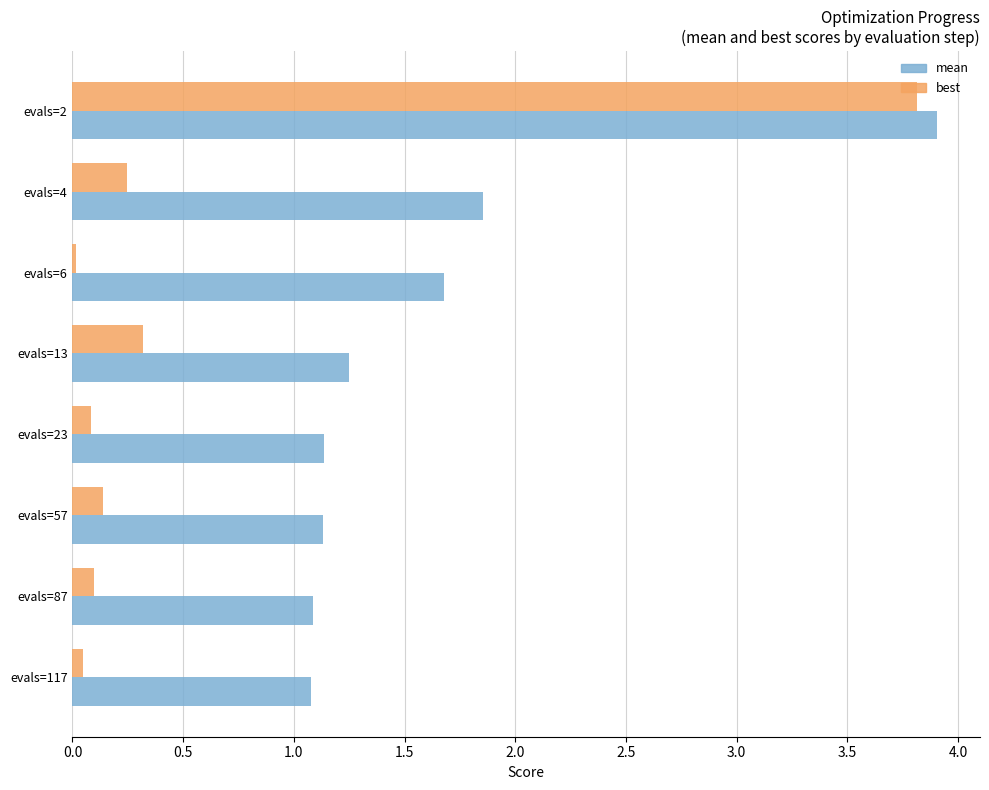

Rank the series by their average value, from highest to lowest.

mean, best